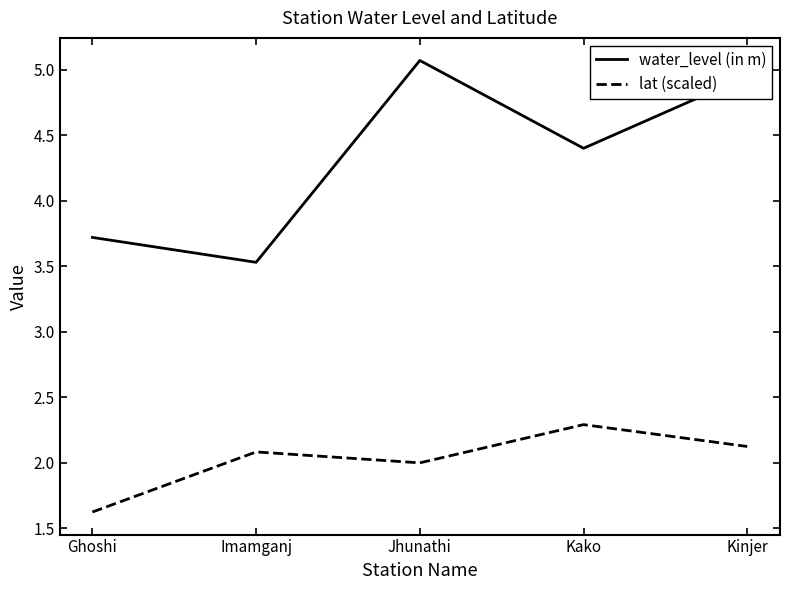

What is the difference between the second highest and second lowest values in the water_level (in m) series?

1.2